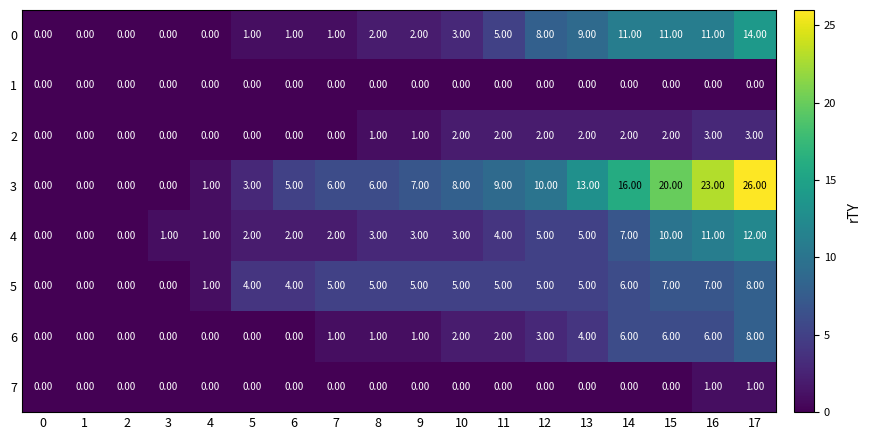

What is the difference between the highest and lowest values at 11?

9